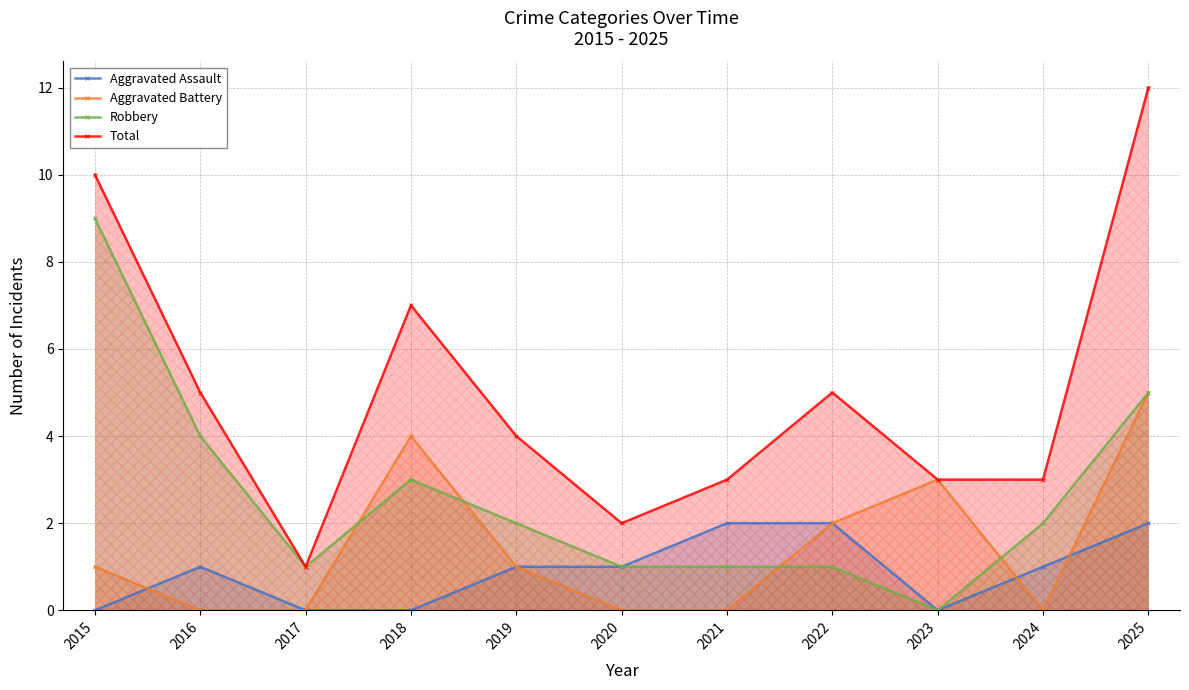

What is the average value of the Aggravated Assault series?

1